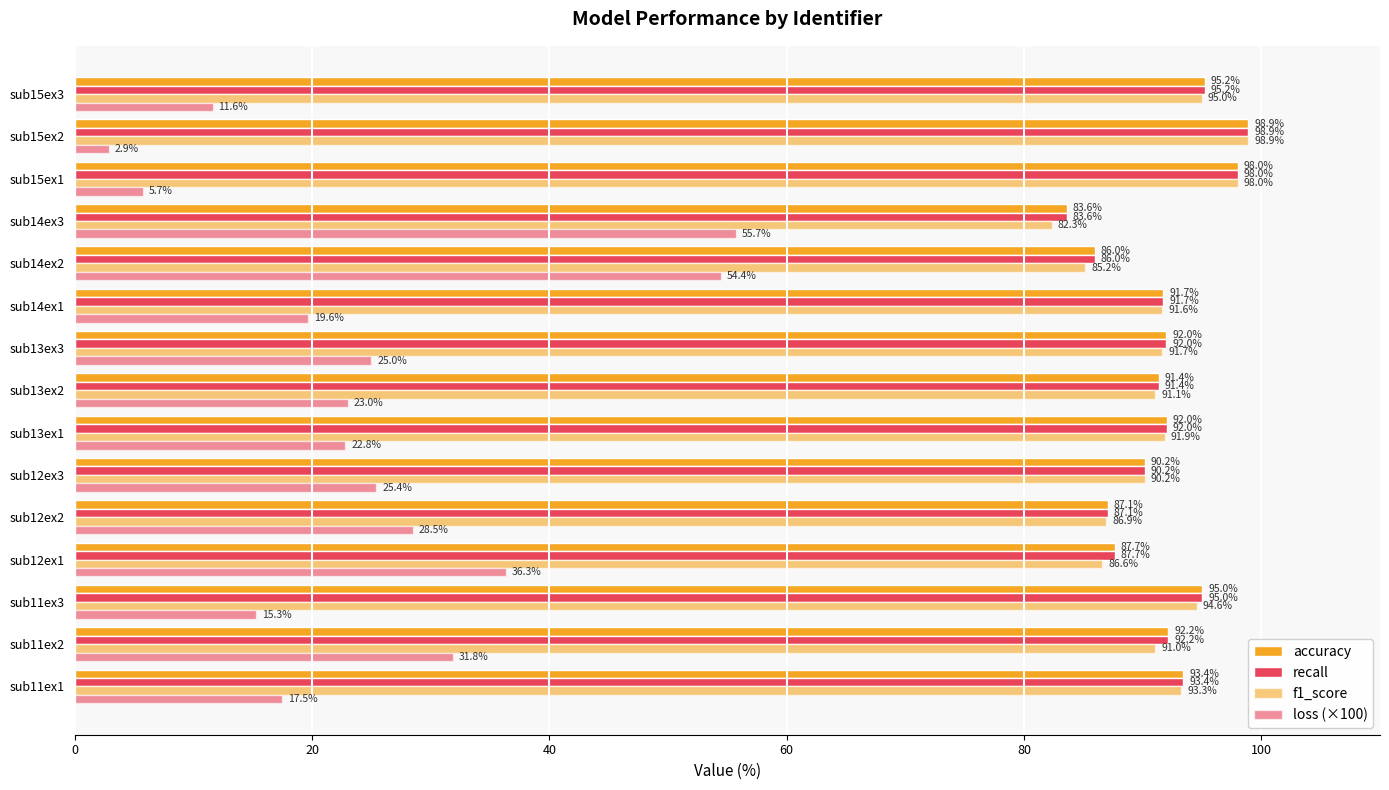

Count the number of categories in the chart.

15